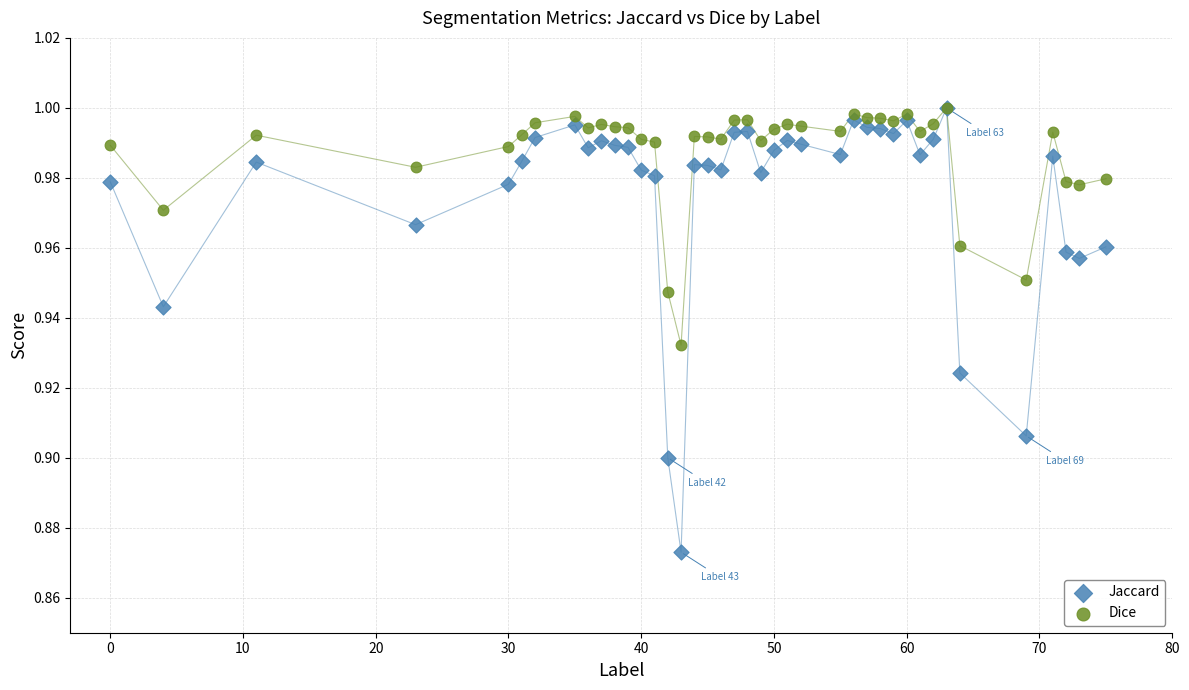

What are all the series names shown in the legend?

Jaccard, Dice